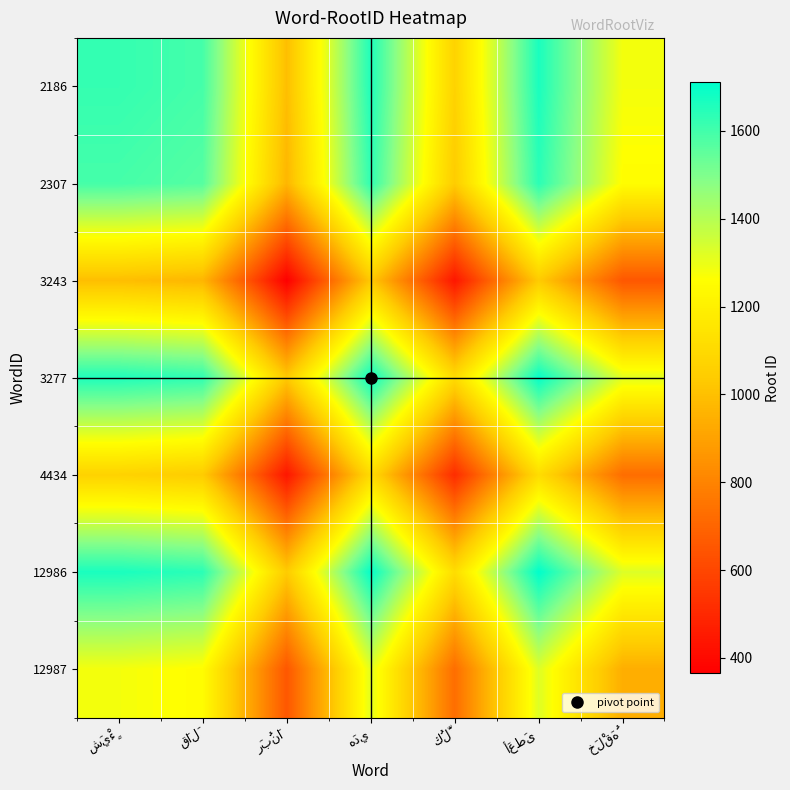

List the labels in order of 2186 value, smallest first.

رَبُنَا, كُلَّ, خَلْقَهُ, قَالَ, شَيْءٍ, هَدي, أَعطَى